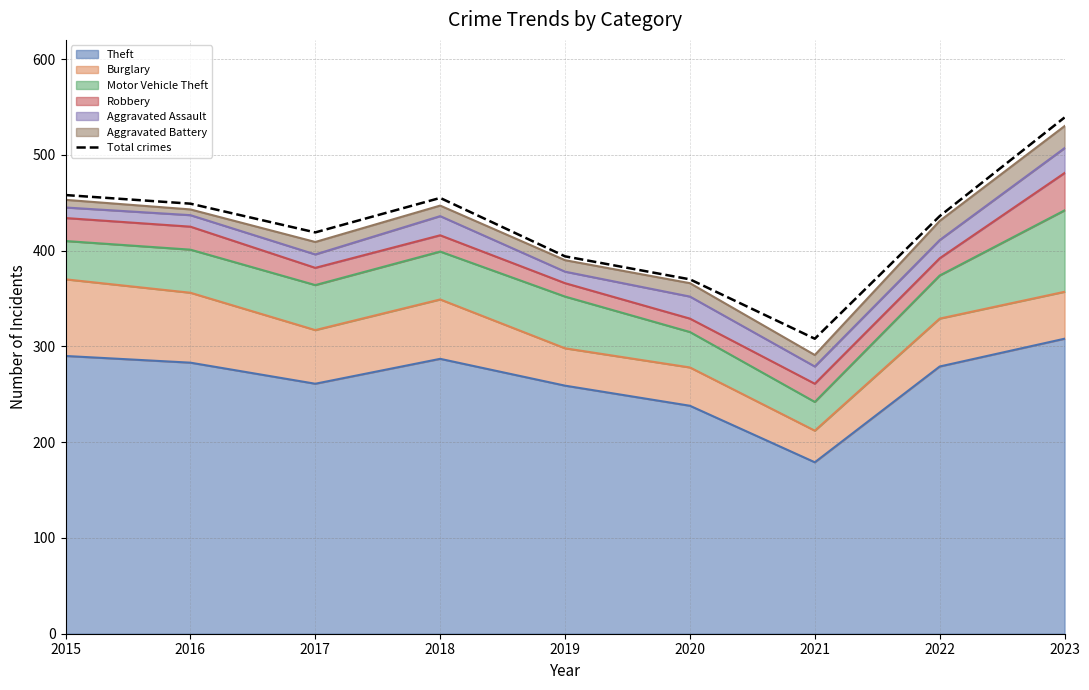

What is the sum of the values at 2015 and 2023?

997